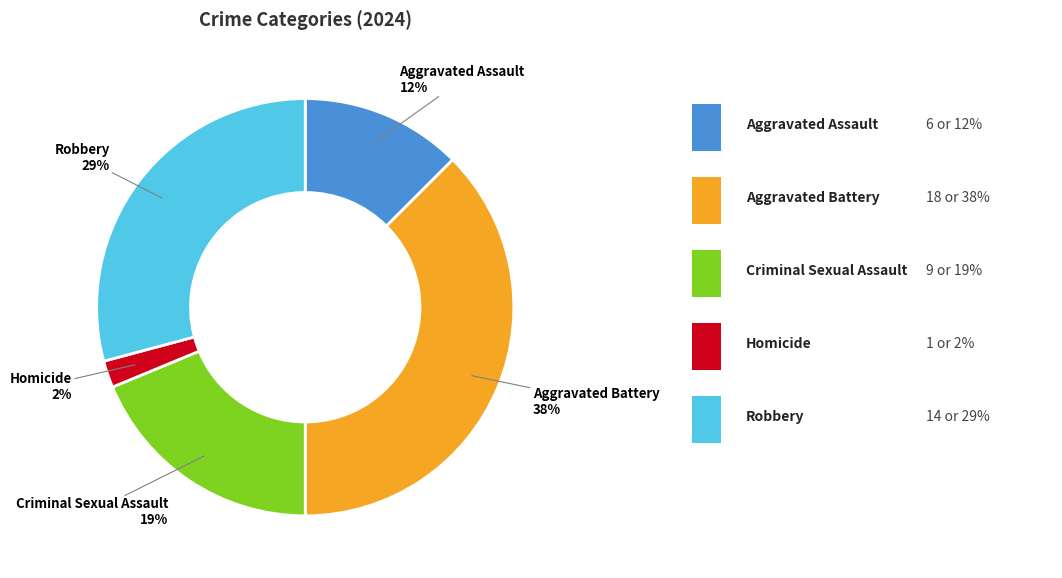

How many segments does this pie chart have?

5